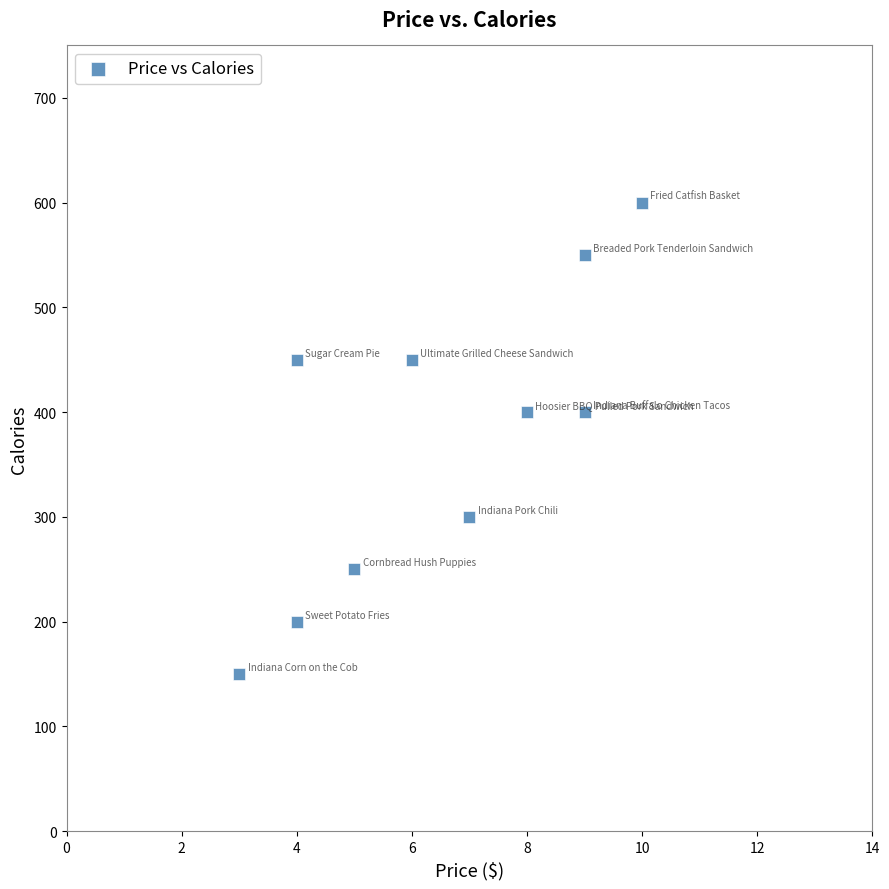

What is the average Y value?

375